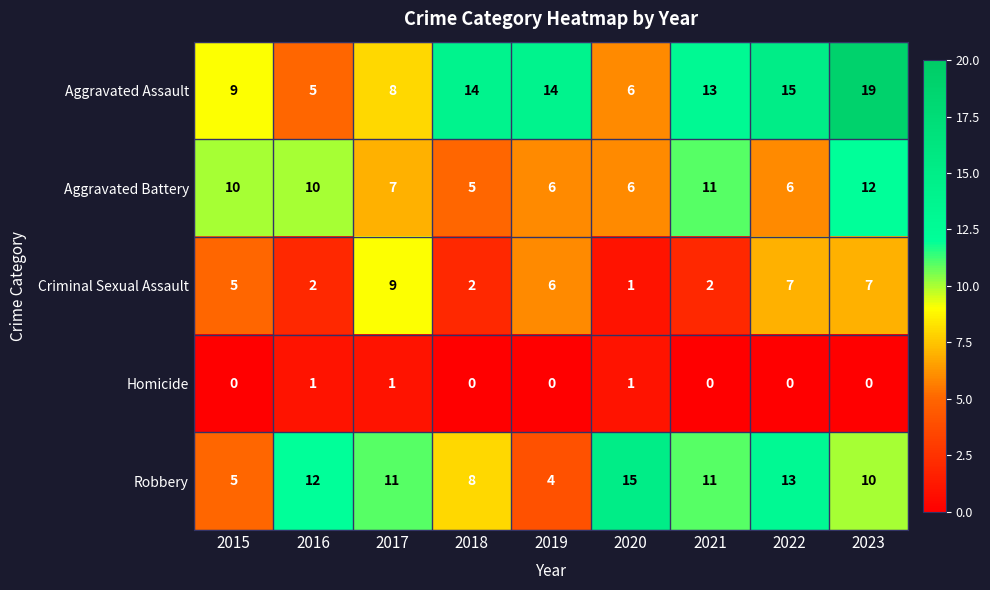

Count the number of categories in the chart.

9